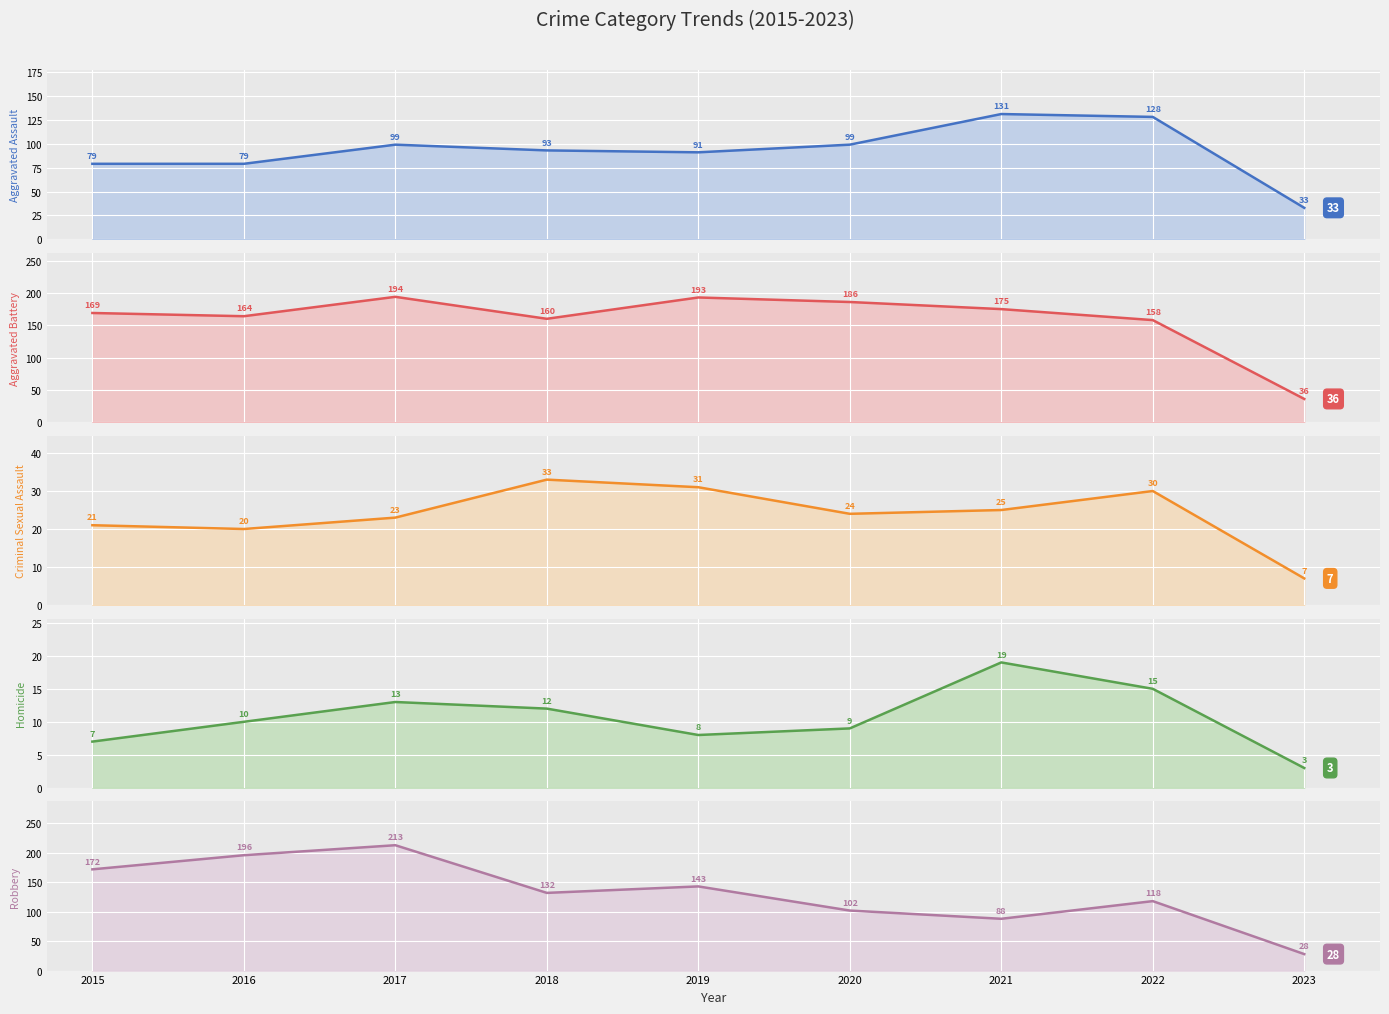

Which series has the widest spread of values?

Robbery